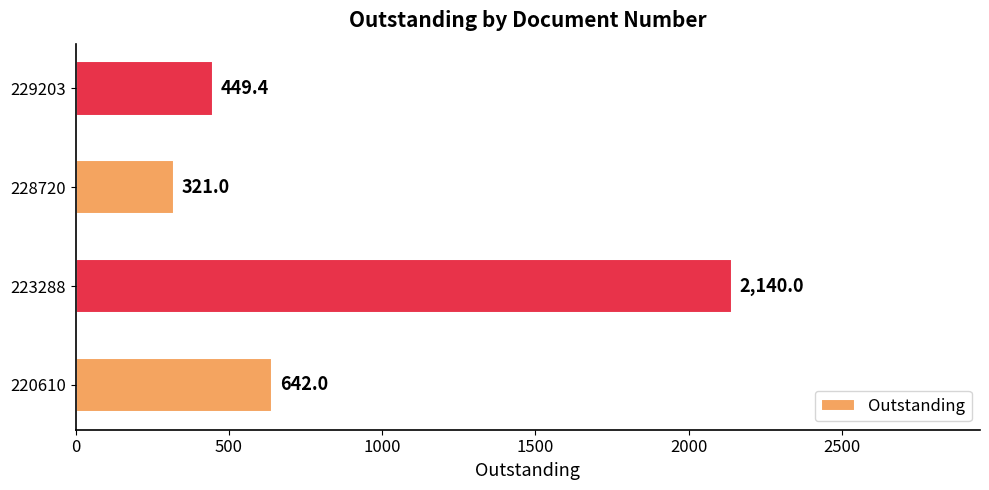

Does the chart contain any negative values?

No